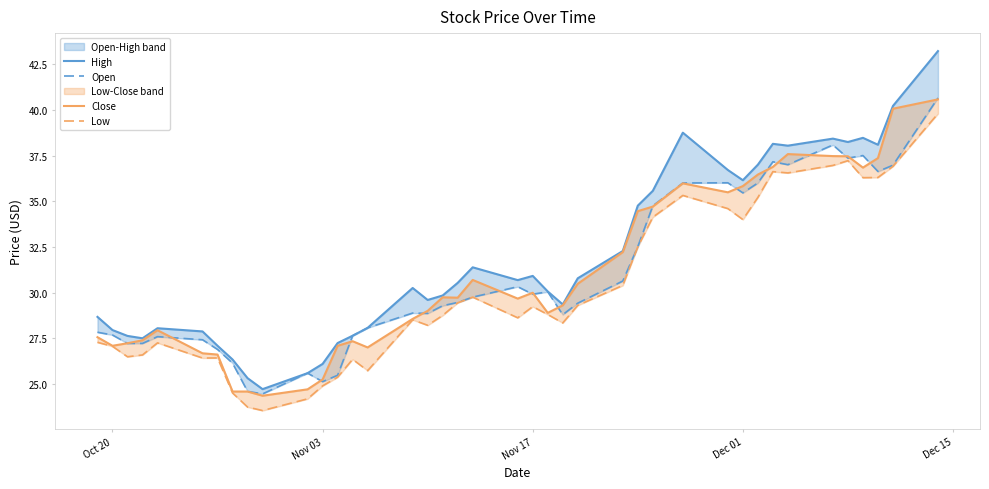

What is the value of the High point at the 29th from the left?

38.8